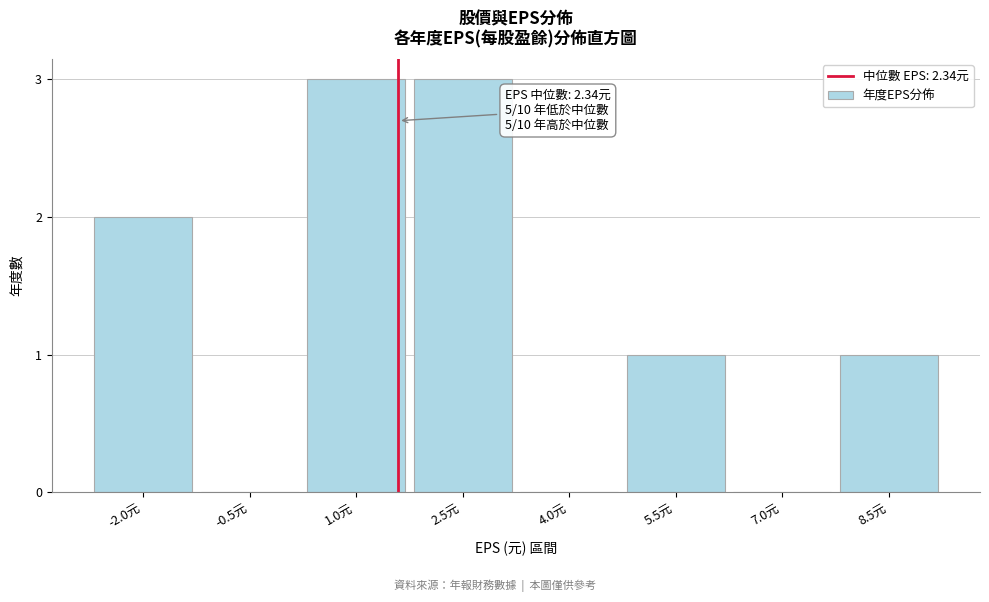

Reading left to right, extract all data points from this chart.

-2.0元=2	-0.5元=0	1.0元=3	2.5元=3	4.0元=0	5.5元=1	7.0元=0	8.5元=1